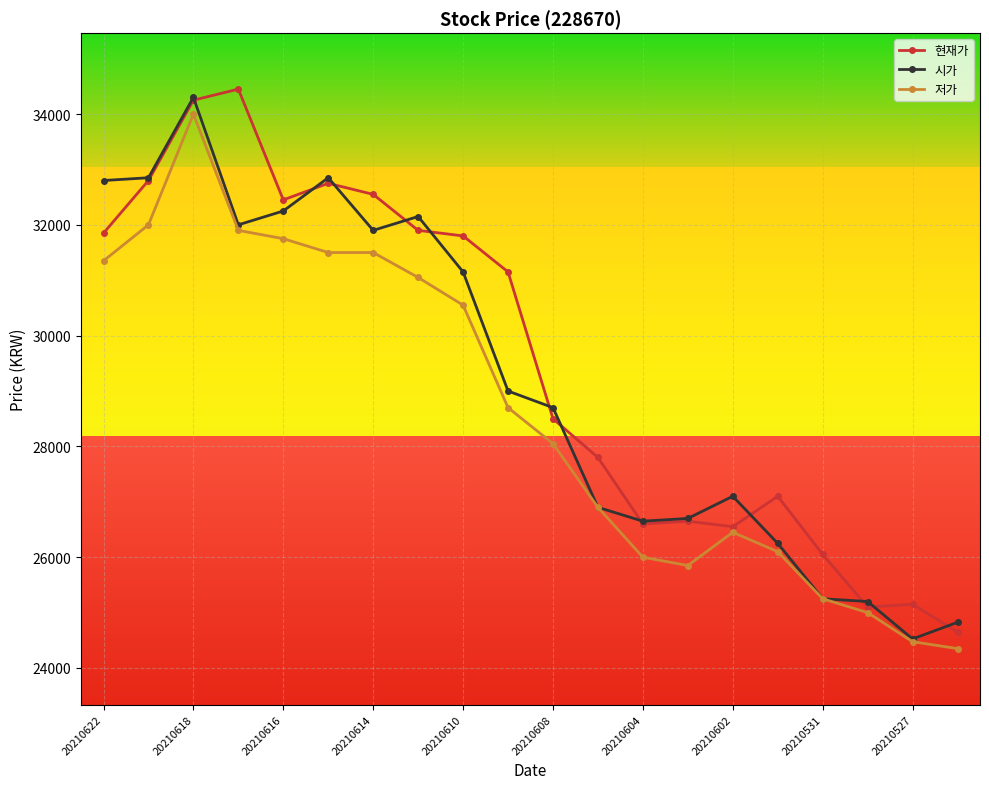

What is the minimum value shown in the chart?

24350